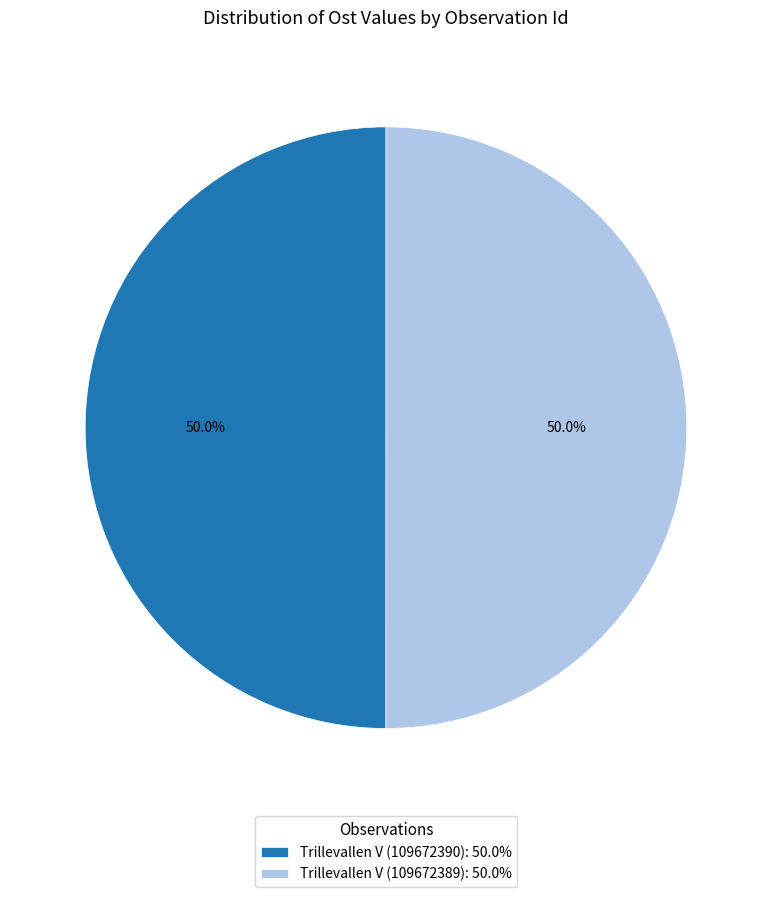

To the nearest percent, what is the combined percentage of Trillevallen V (109672390) and Trillevallen V (109672389)?

100%